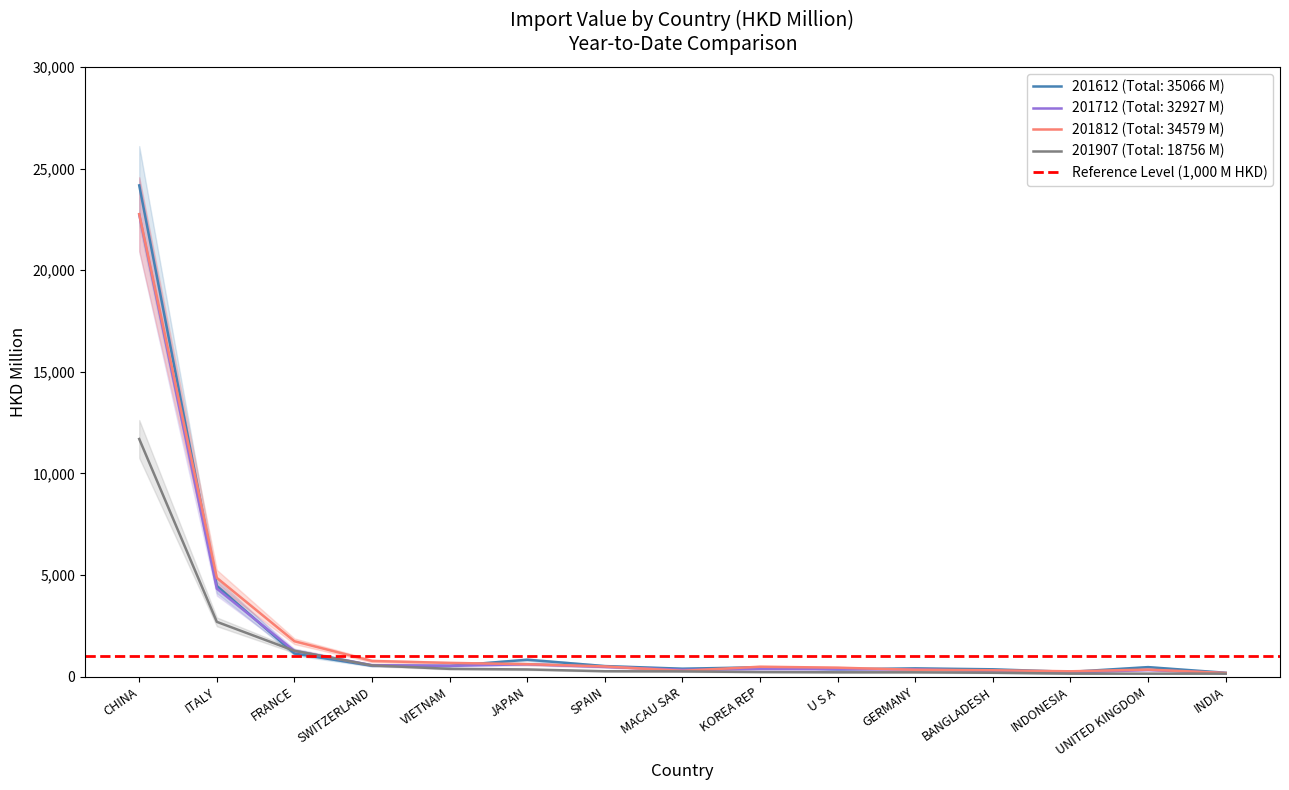

Which category has the lowest value in the 201712 series?

INDIA